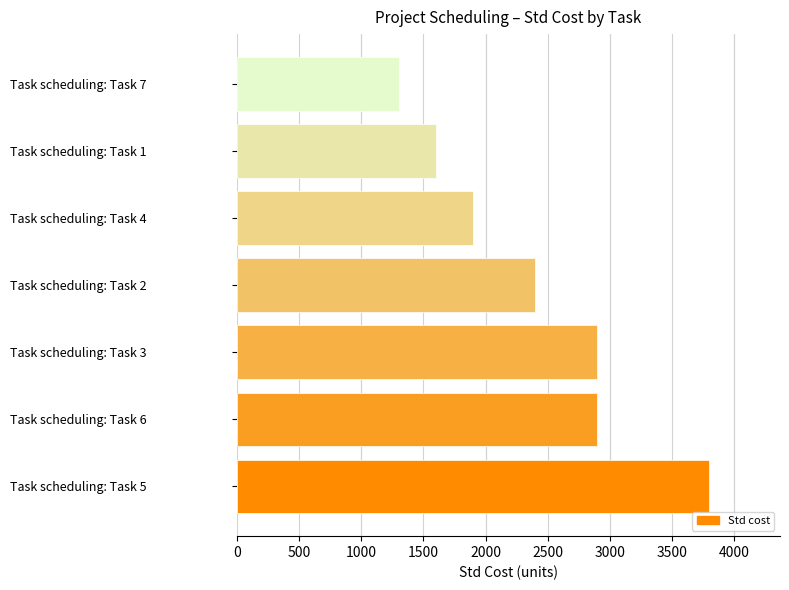

What is the change in value from Task scheduling: Task 3 to Task scheduling: Task 4?

-1000